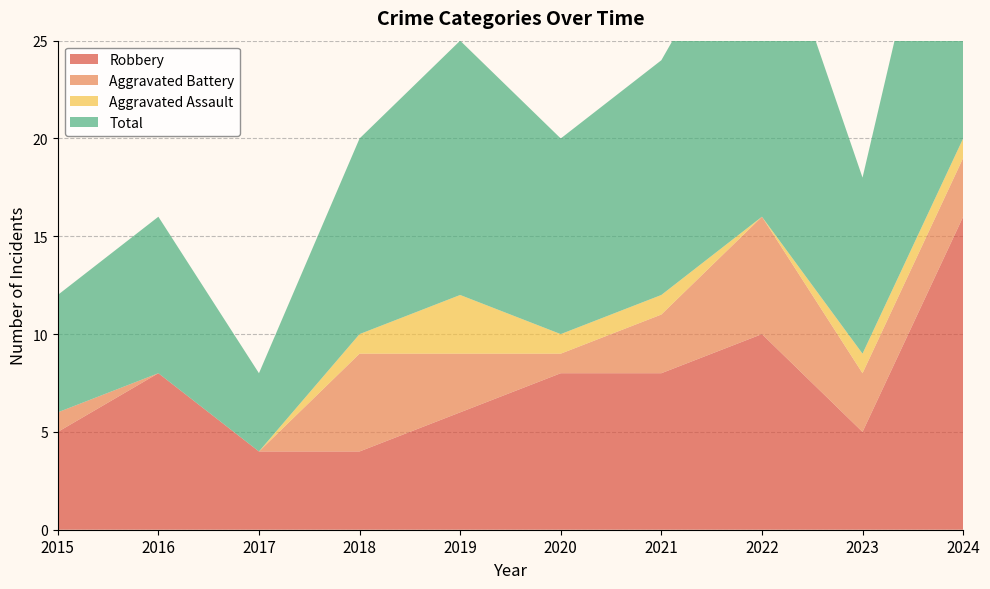

Reading left to right, extract all data points from this chart.

Robbery: 5	8	4	4	6	8	8	10	5	16
Aggravated Battery: 1	0	0	5	3	1	3	6	3	3
Aggravated Assault: 0	0	0	1	3	1	1	0	1	1
Total: 6	8	4	10	13	10	12	17	9	20